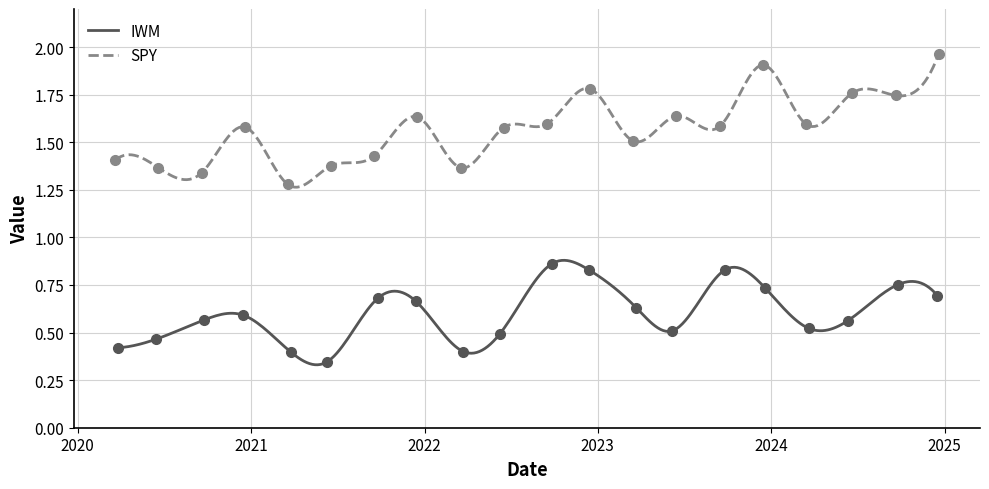

How many lines are shown in the chart?

2